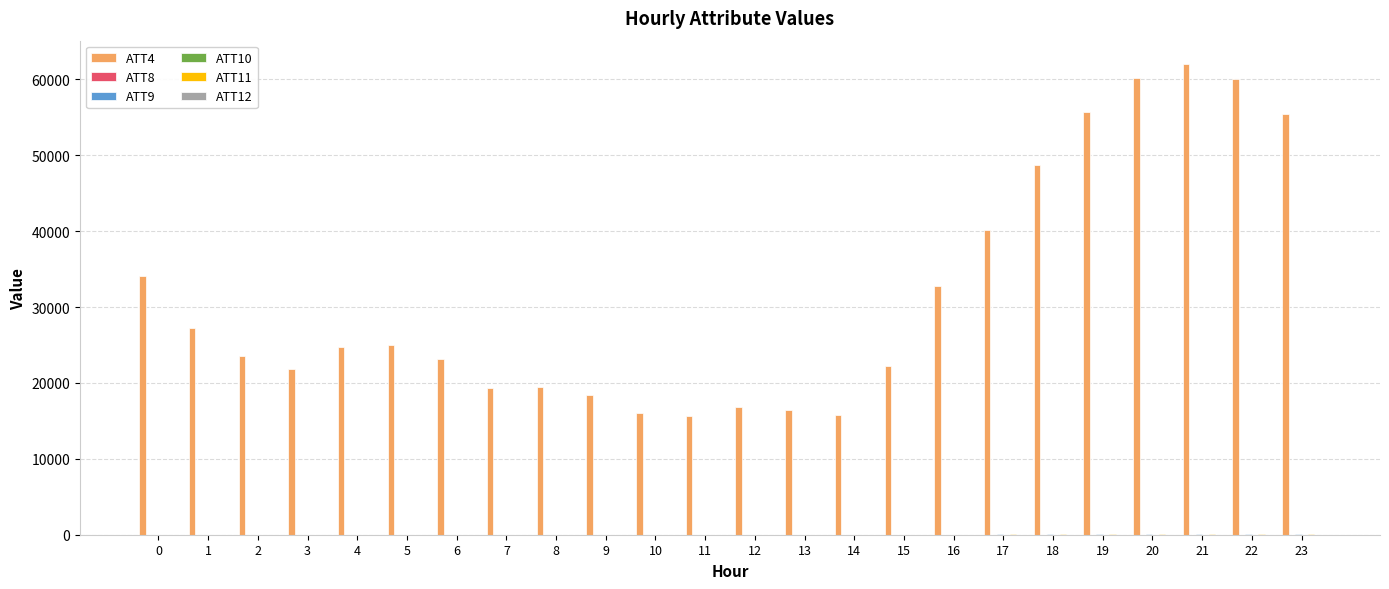

Which series has the largest total across all categories?

ATT4